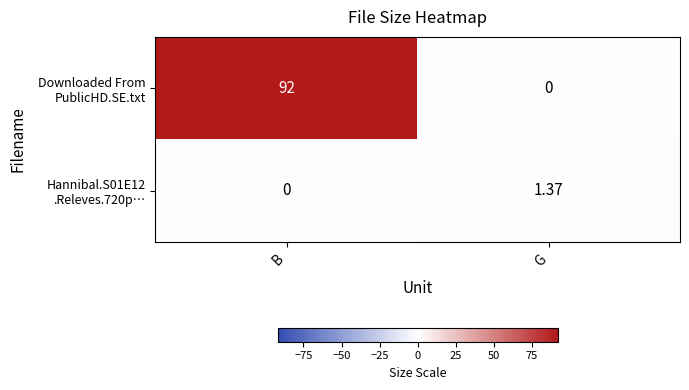

At which category is the sum across all series the highest?

B